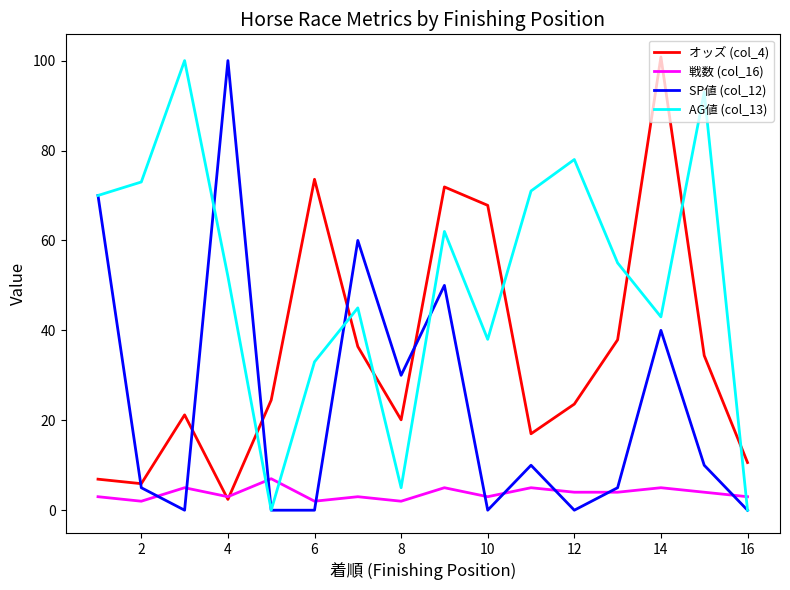

True or false: 戦数 (col_16) and AG値 (col_13) intersect in this chart.

True